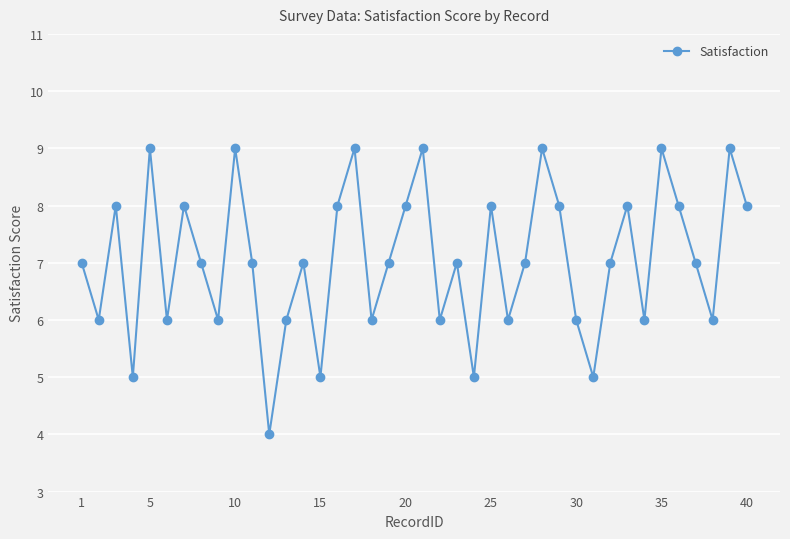

Does the chart display data point markers on the line(s)?

Yes